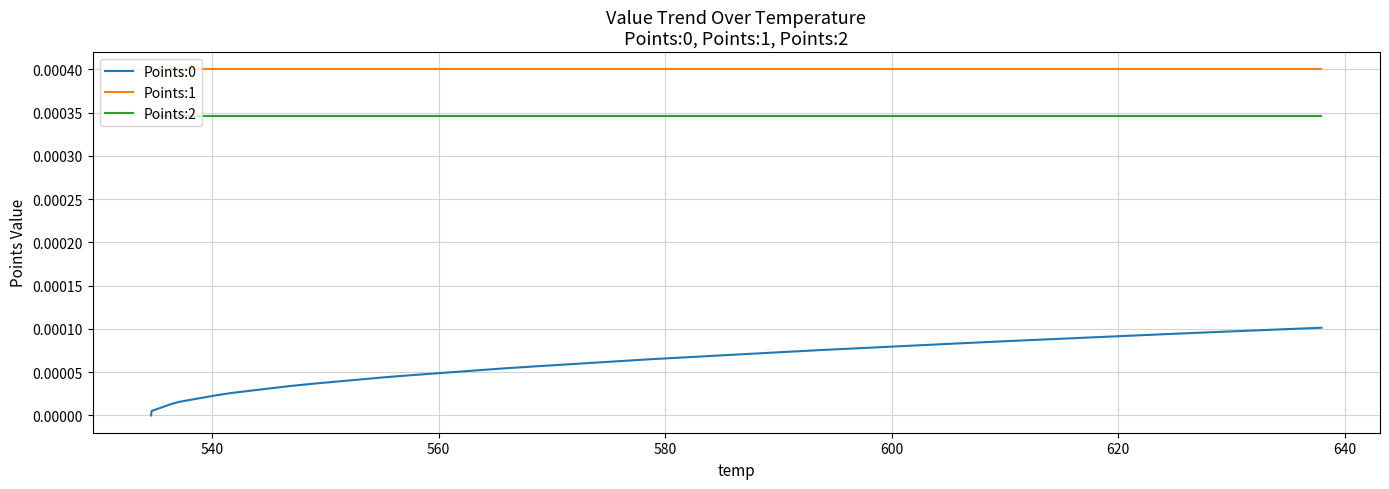

True or false: Points:2 and Points:1 intersect in this chart.

False